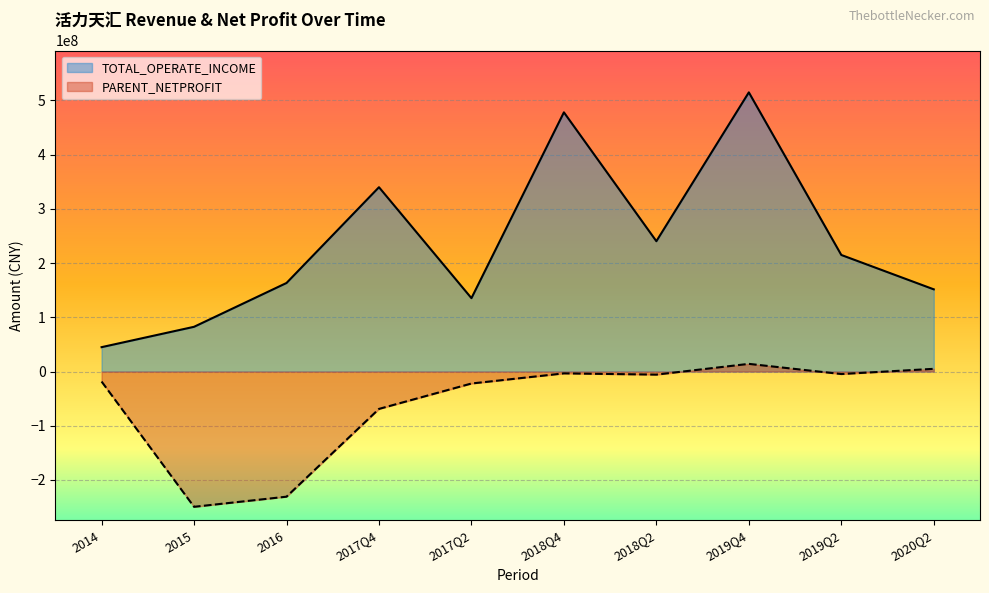

Between 2019Q4 and 2014, which is larger?

2019Q4